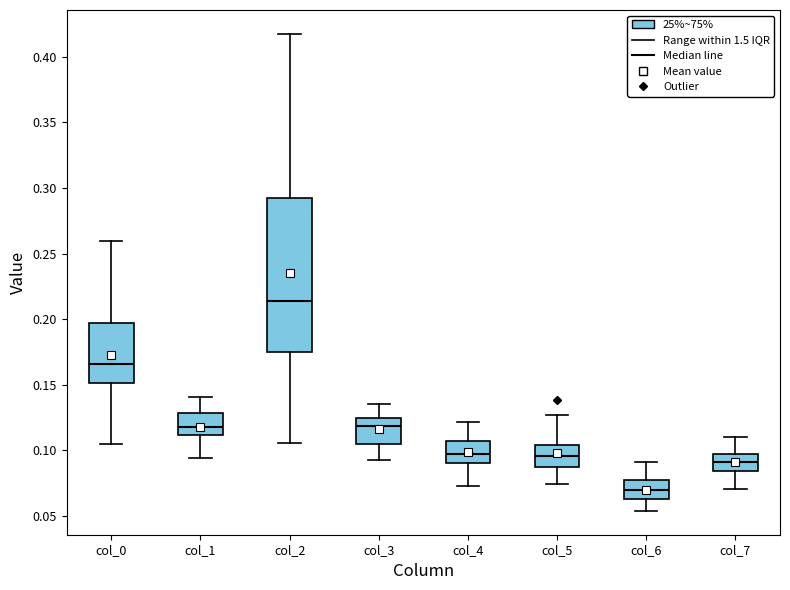

Where does the median line of the box for col_6 sit on the y-axis? The values are not printed on the chart, so give them approximately, as read against the axis.

0.070